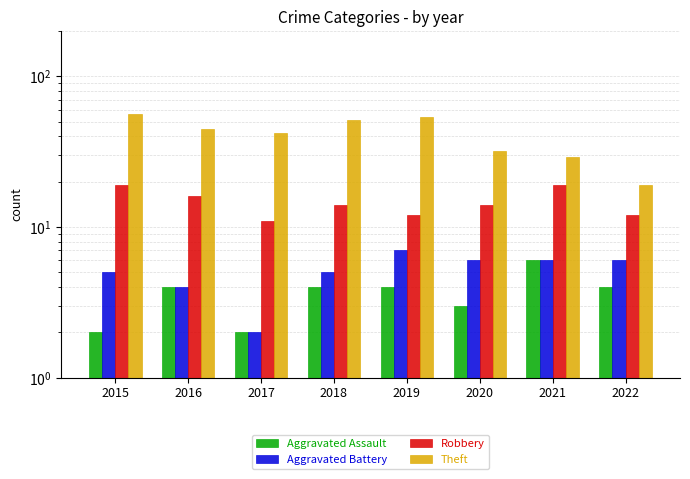

True or false: Aggravated Assault has a value of 4 at 2019.

True